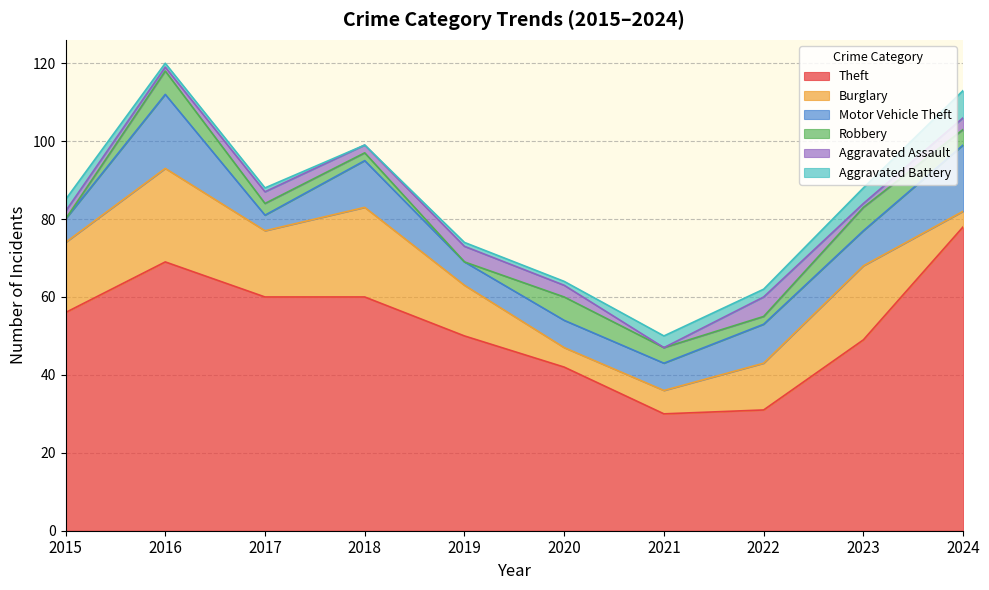

Which series has the largest range (max minus min)?

Theft